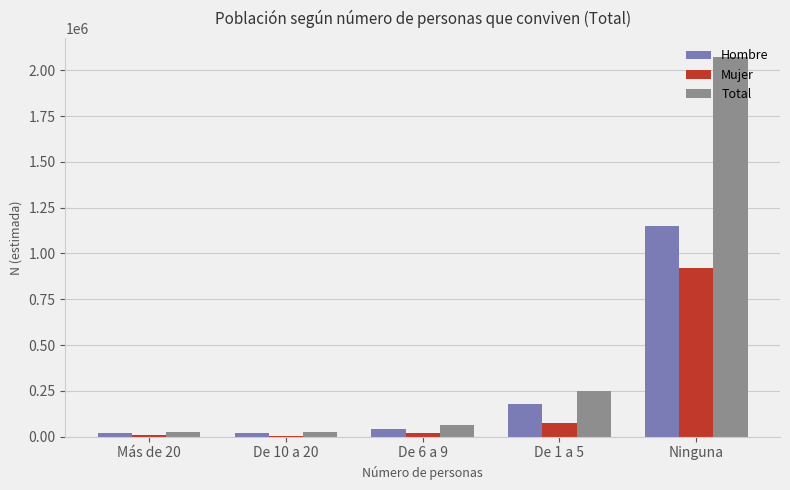

Between De 10 a 20 and De 1 a 5, which series saw the biggest shift?

Total